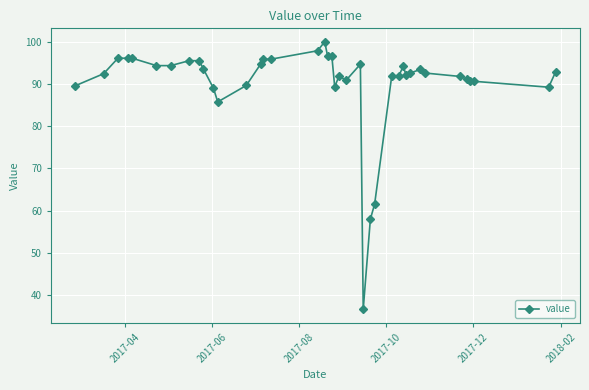

How many data points does each series have?

40